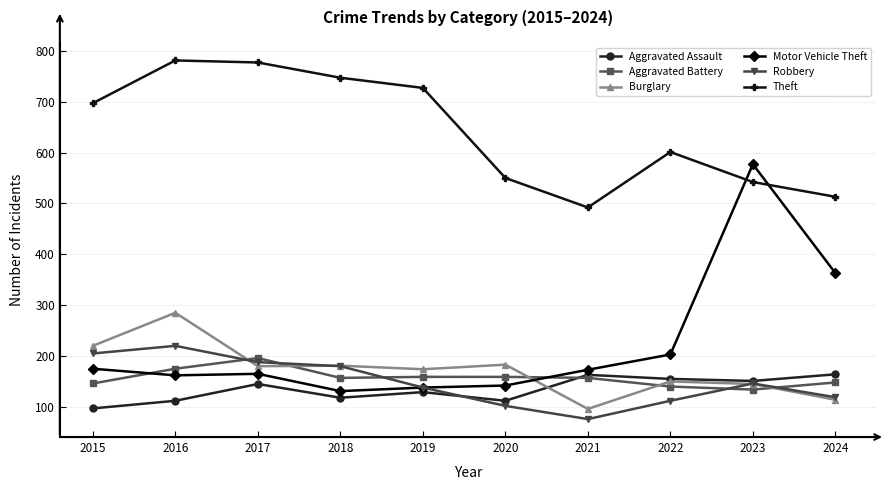

Between 2015 and 2016, which series saw the biggest shift?

Theft